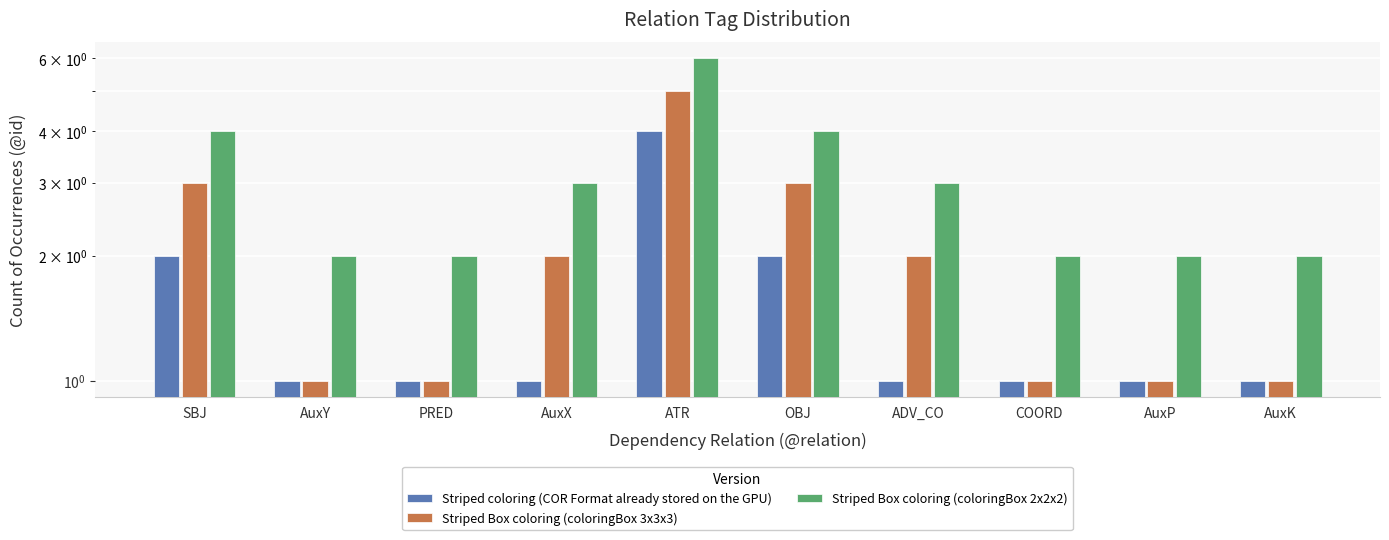

How many categories are shown in the chart?

10